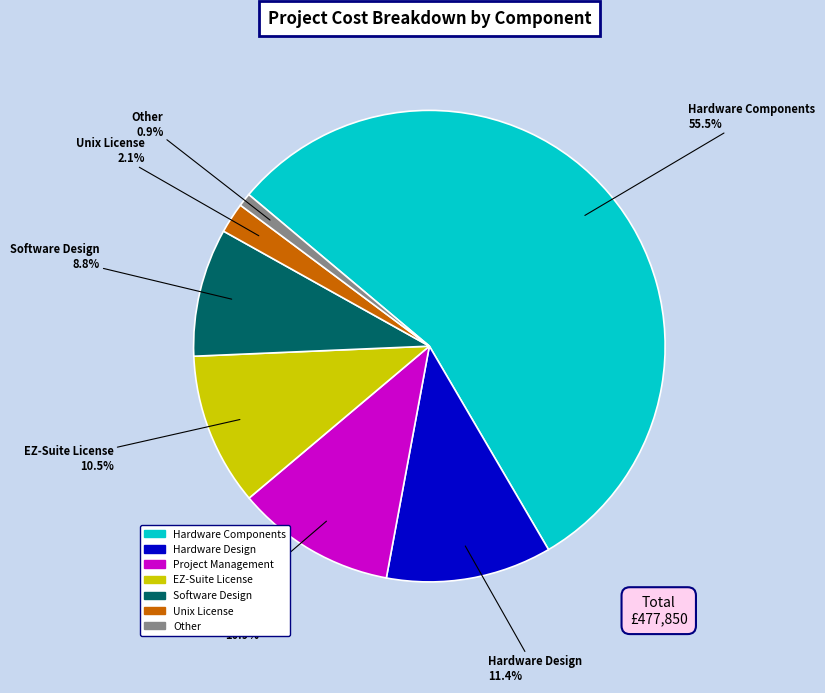

What is the largest slice in the pie chart?

Hardware Components